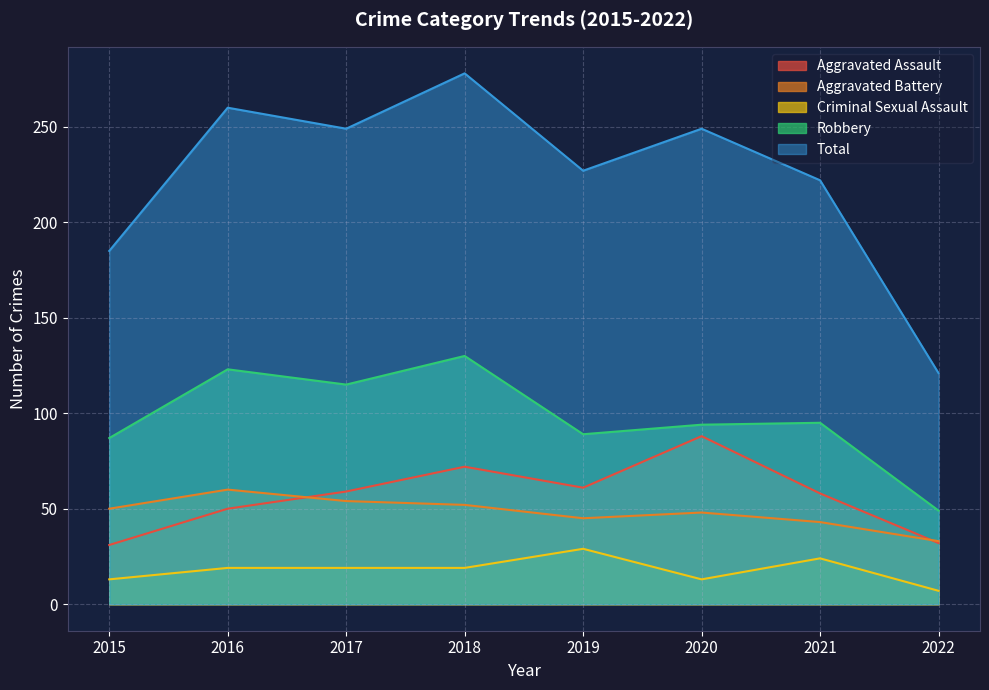

Between 2018 and 2020, which is larger?

2020